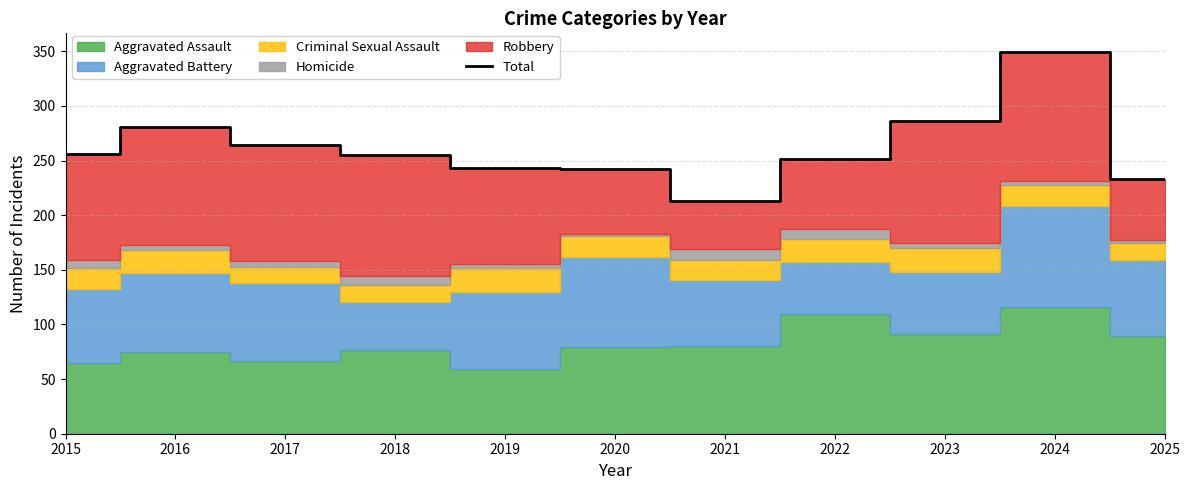

Rank the categories by value from lowest to highest.

2021, 2025, 2020, 2019, 2022, 2018, 2015, 2017, 2016, 2023, 2024